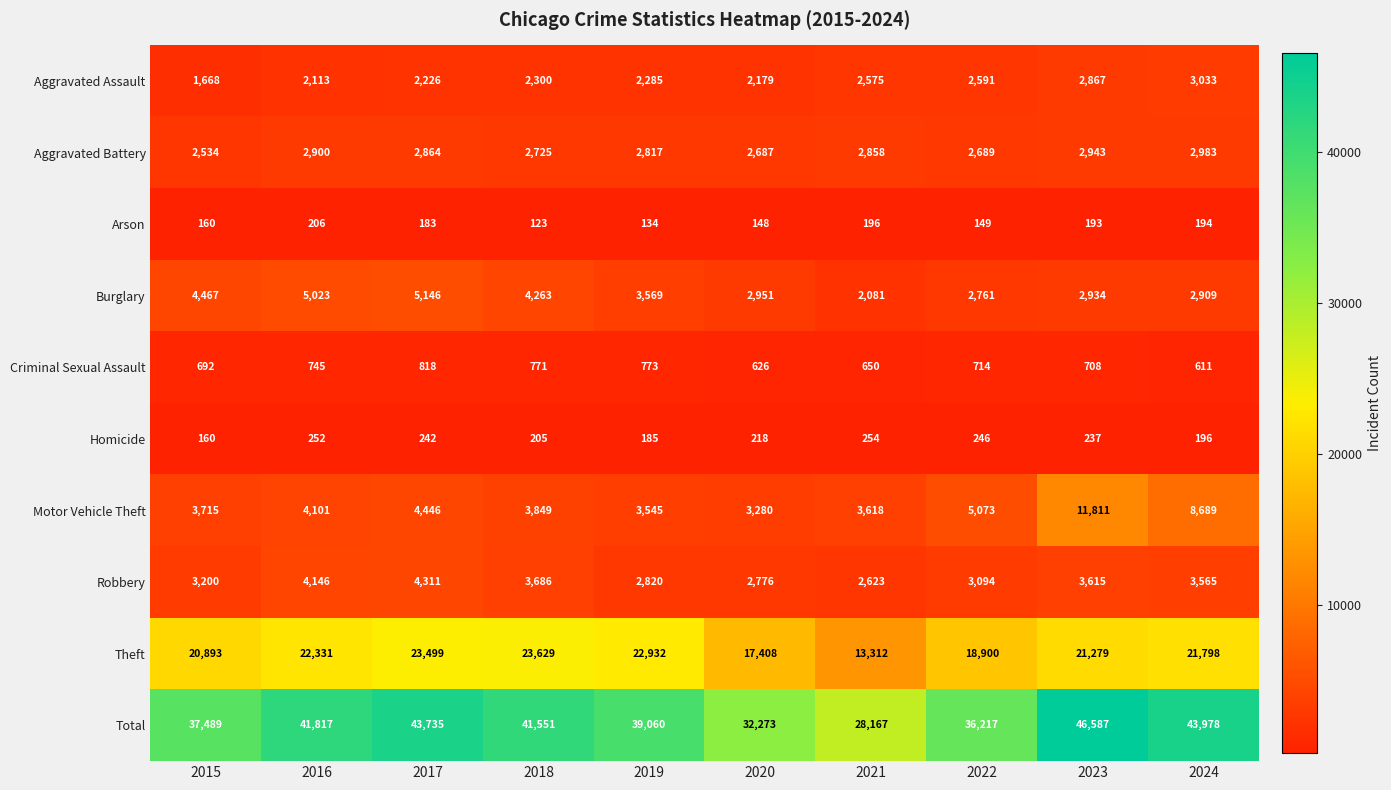

How many series are shown in this chart?

10